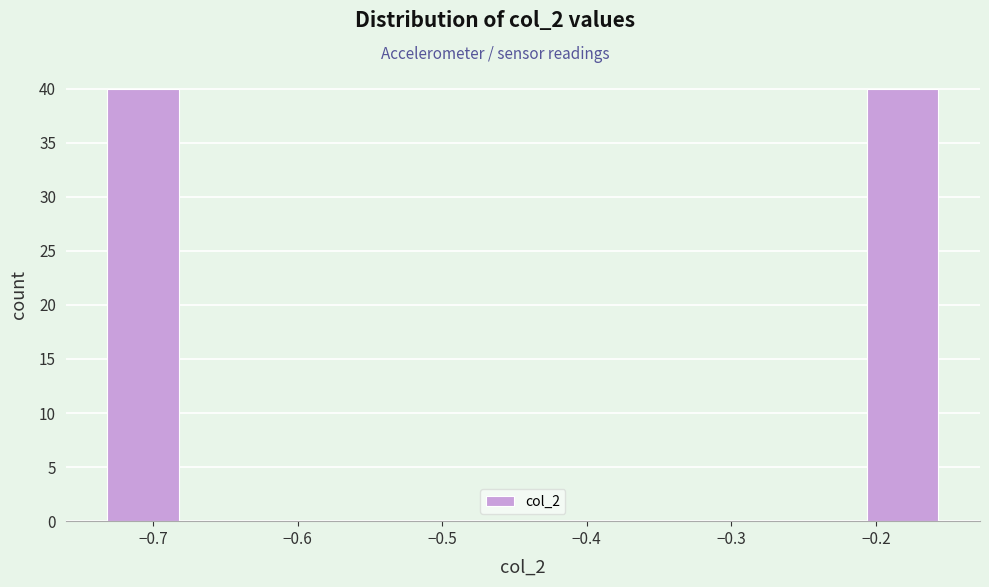

Reading left to right, list every bar in this chart as the range it spans on the x-axis followed by its height. Neither the bar edges nor the heights are printed on the chart, so give them approximately, as read against the axes.

-0.74 to -0.68: 40
-0.68 to -0.62: 0
-0.62 to -0.56: 0
-0.56 to -0.50: 0
-0.50 to -0.44: 0
-0.44 to -0.39: 0
-0.39 to -0.33: 0
-0.33 to -0.27: 0
-0.27 to -0.21: 0
-0.21 to -0.15: 40